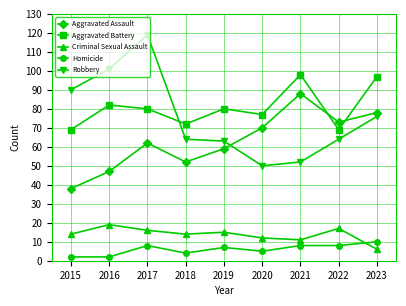

What is the average value of the Robbery series?

75